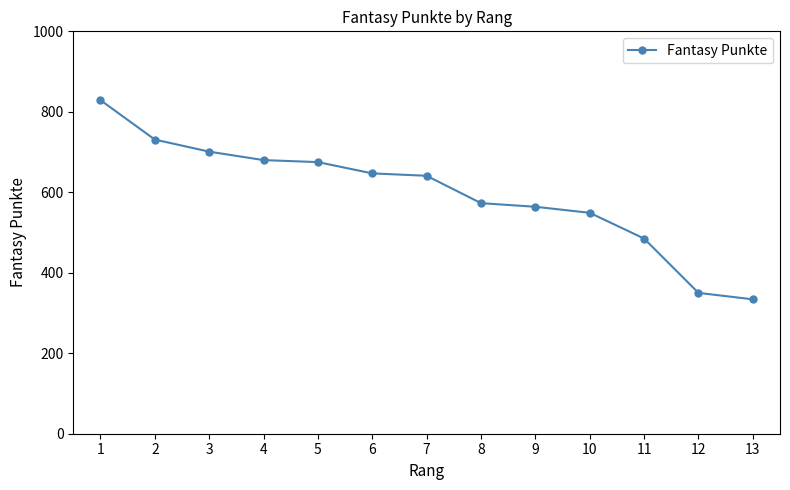

Which category has the highest value across all series?

1